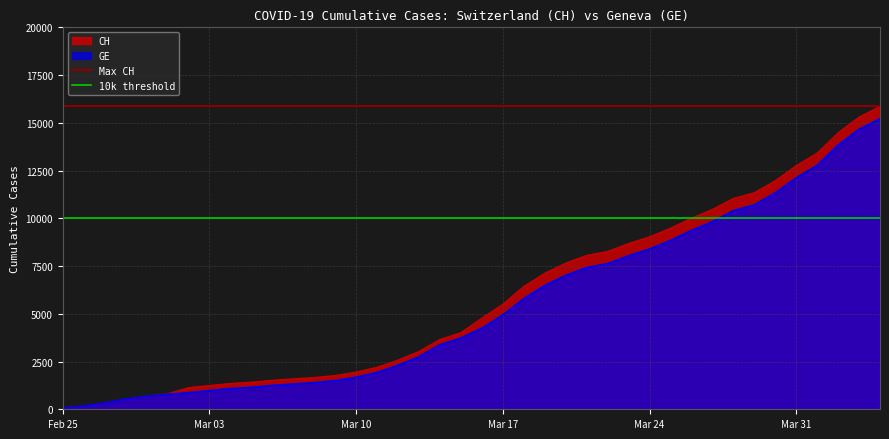

What is the greatest value displayed?

15861